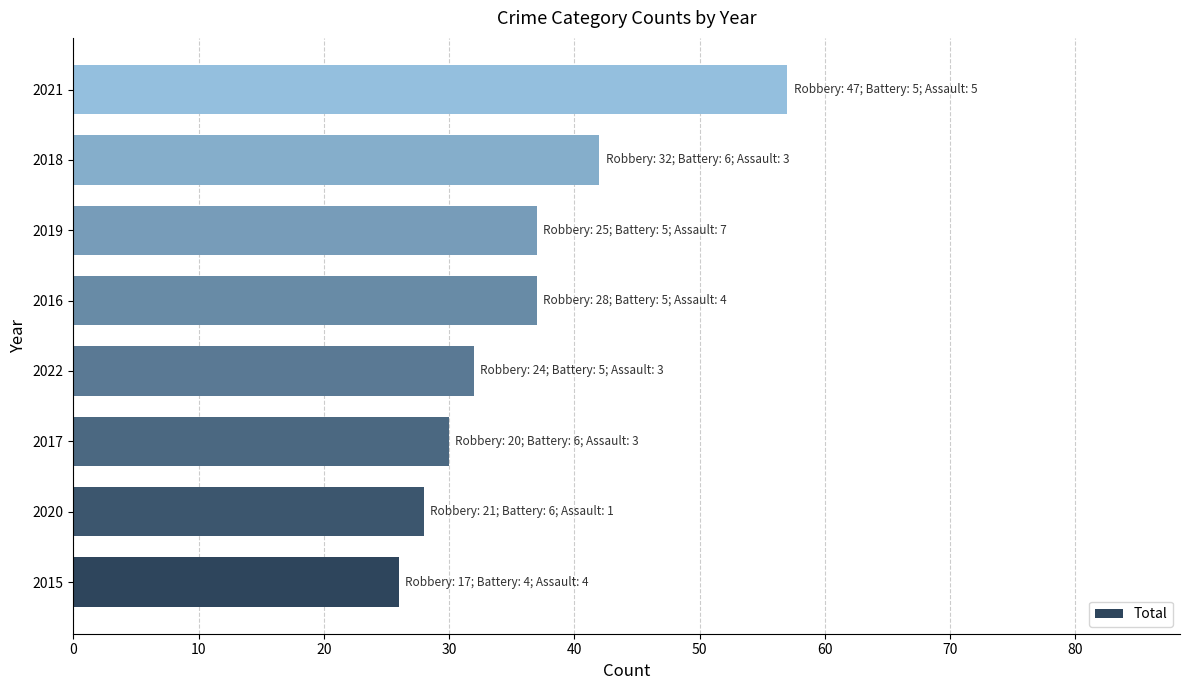

Reading bottom to top, transcribe all the data shown in this chart.

26	28	30	32	37	37	42	57